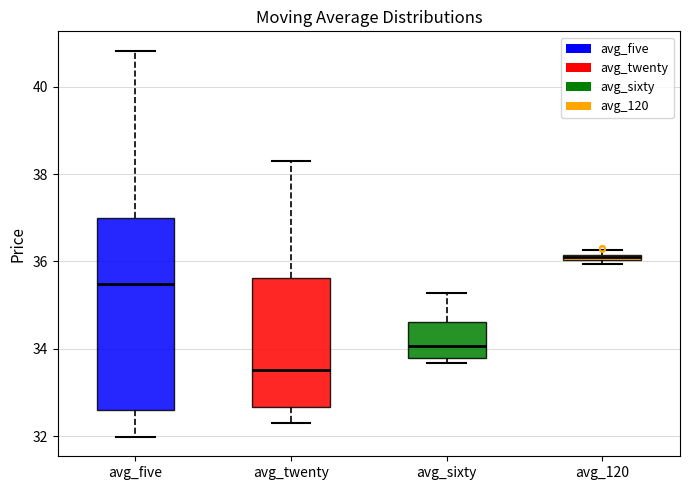

Where does the median line of the box for avg_twenty sit on the y-axis? The values are not printed on the chart, so give them approximately, as read against the axis.

33.6